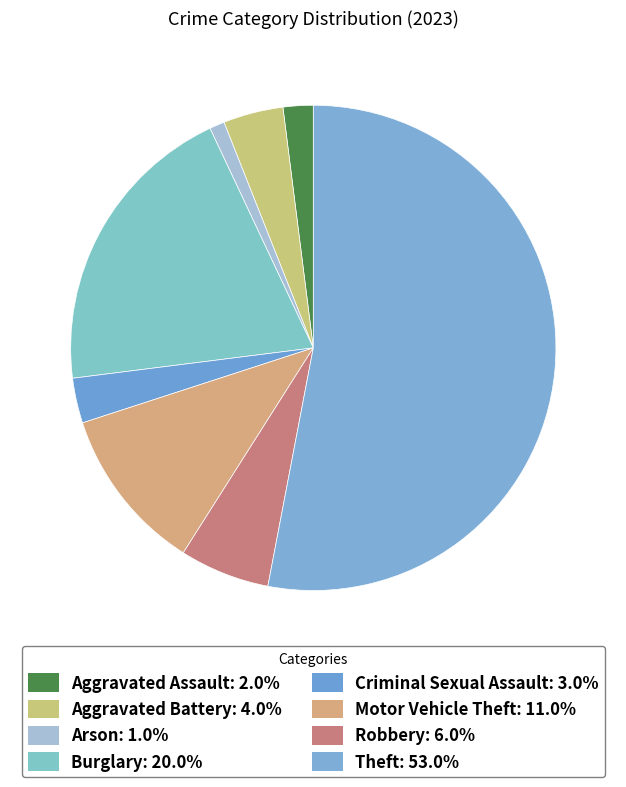

Count the number of slices in the pie.

8